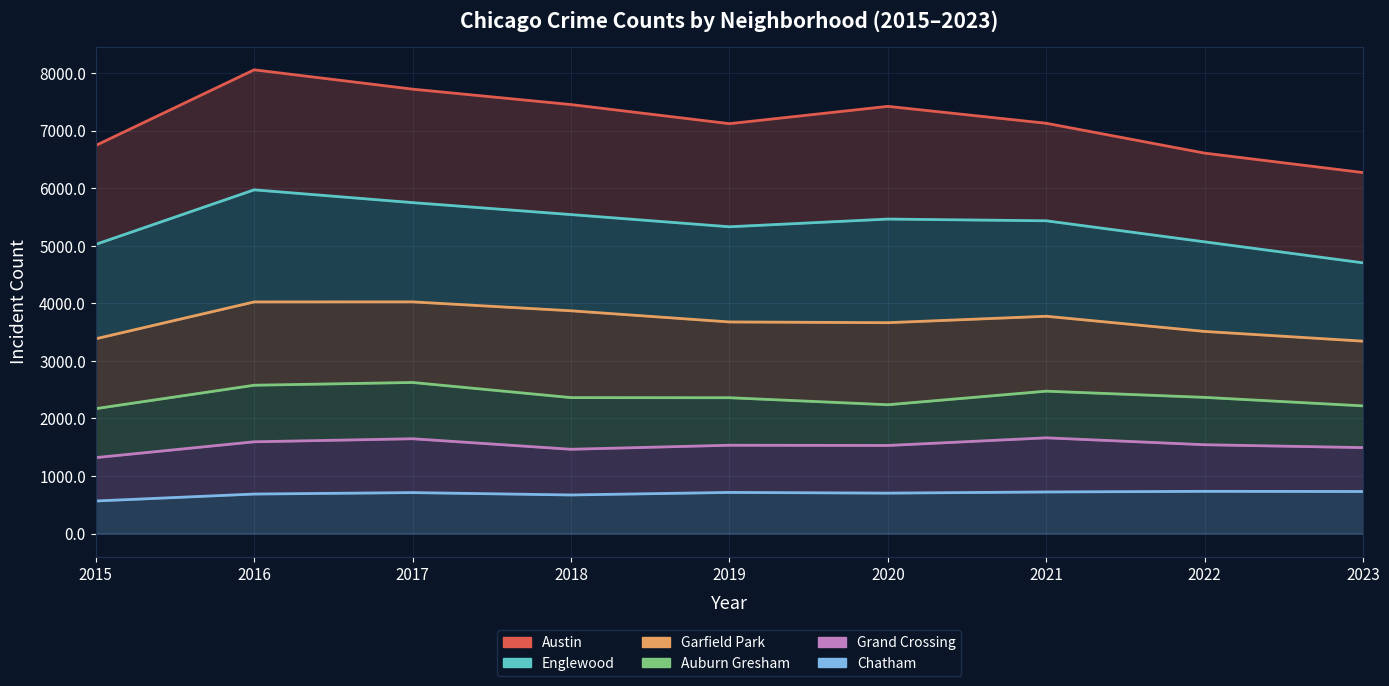

At which label is Grand Crossing closest to 1491?

2023